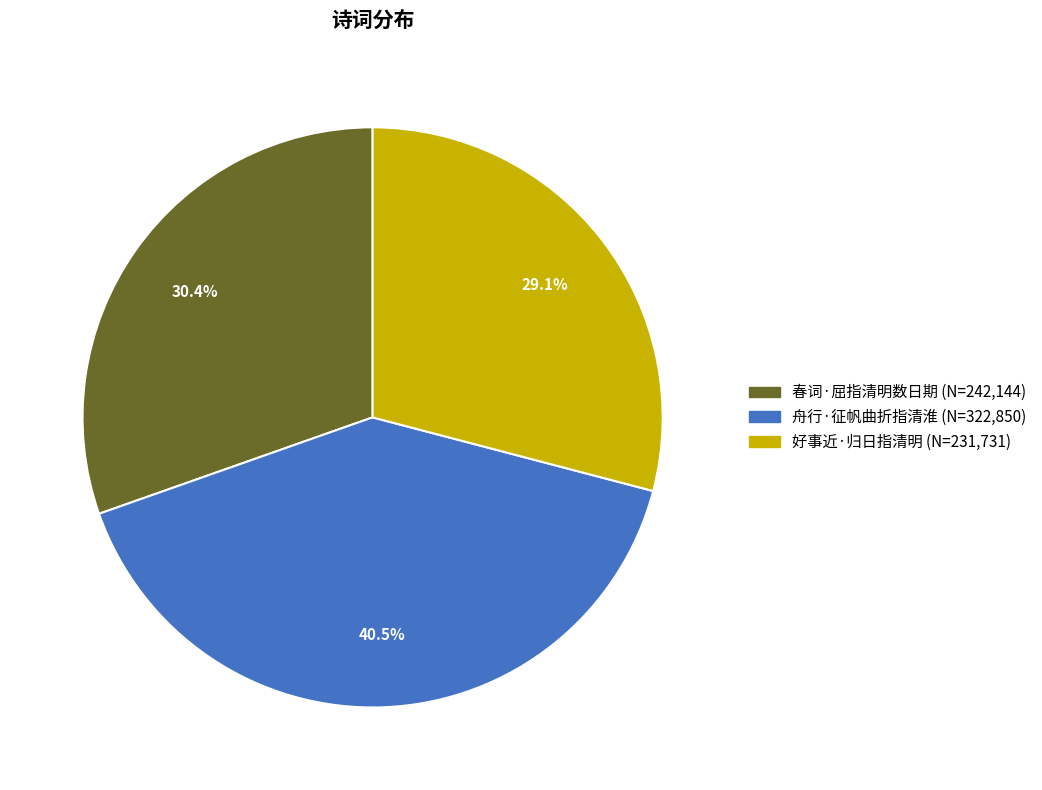

Between 好事近·归日指清明 and 舟行·征帆曲折指清淮, which is larger?

舟行·征帆曲折指清淮